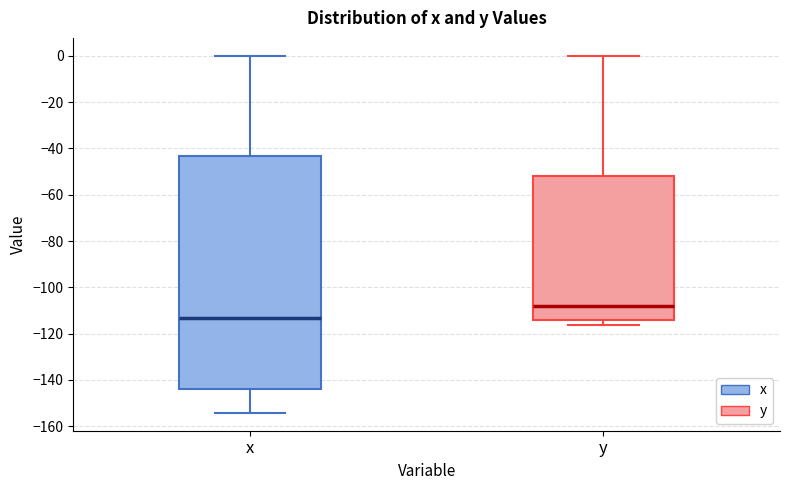

Reading left to right, read every box against the y-axis: the position of its median line, the range the box covers, and the ends of its whiskers. The values are not printed on the chart, so give them approximately, as read against the axis.

x: median -114, box -144 to -44, whiskers -154 to 0
y: median -108, box -114 to -52, whiskers -116 to 0